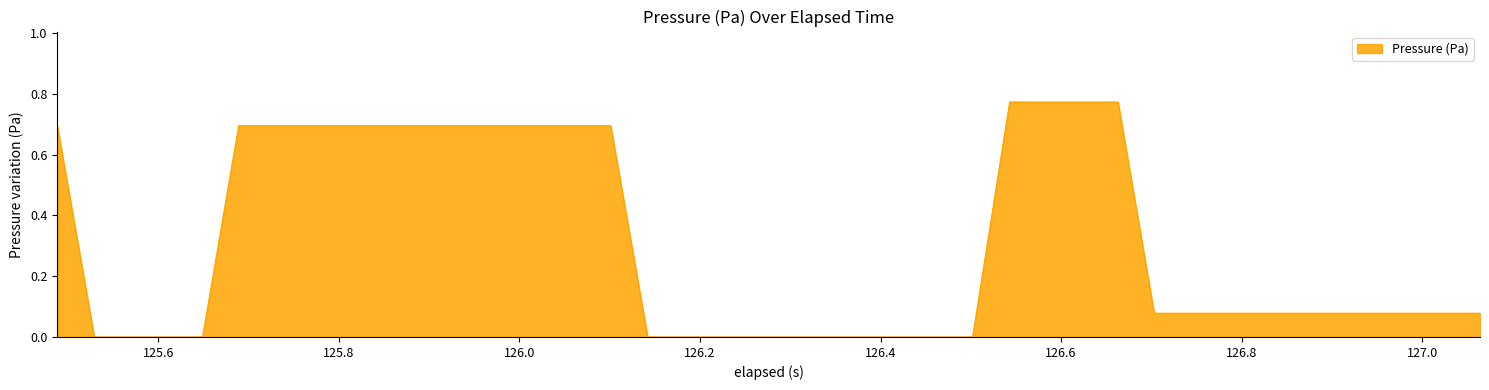

Does the chart have visible grid lines?

No